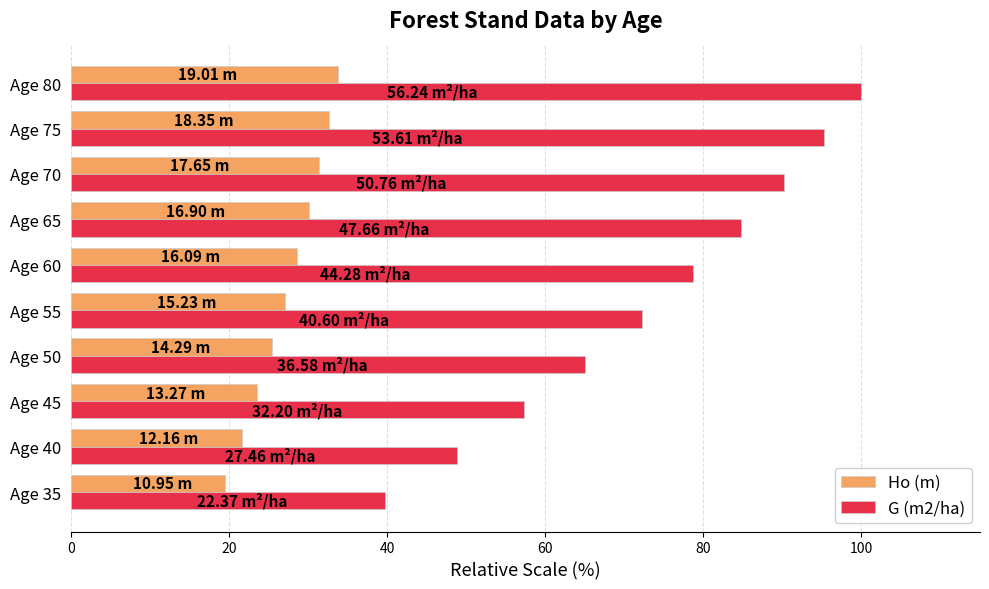

At how many categories does at least one series exceed 59?

7